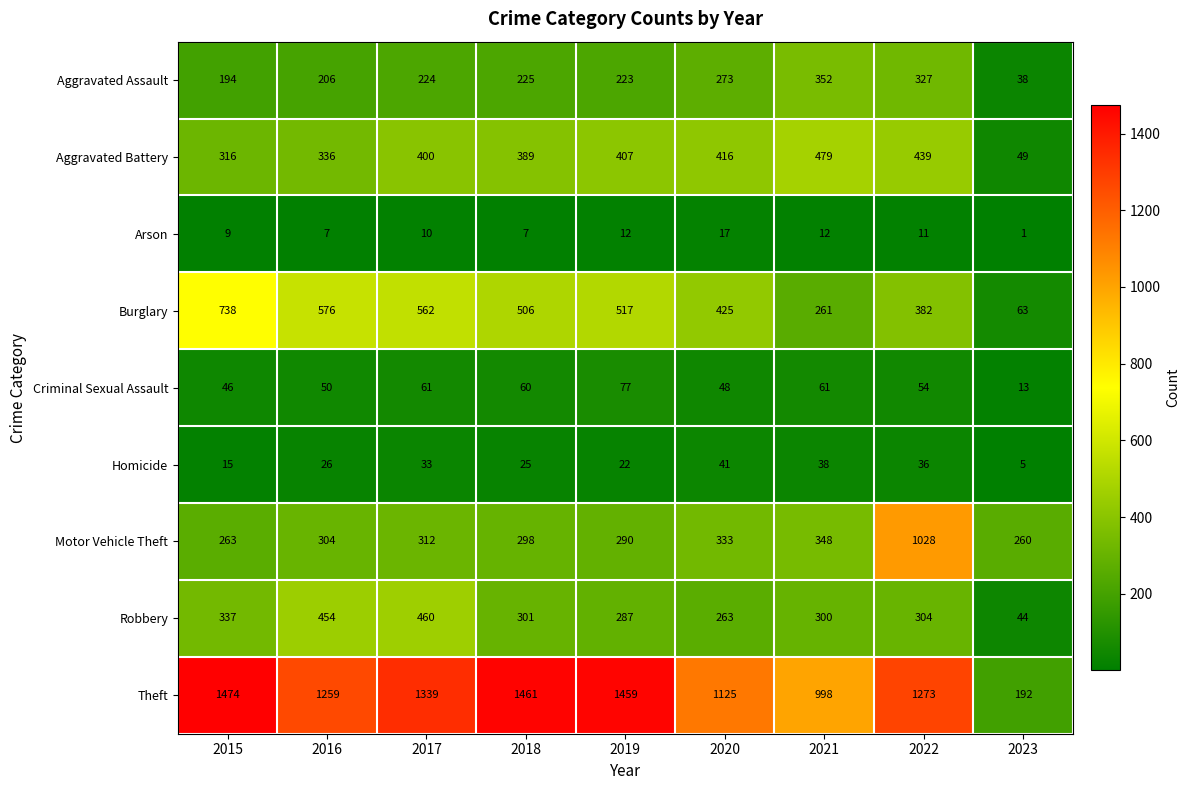

Which series has the largest total across all categories?

Theft